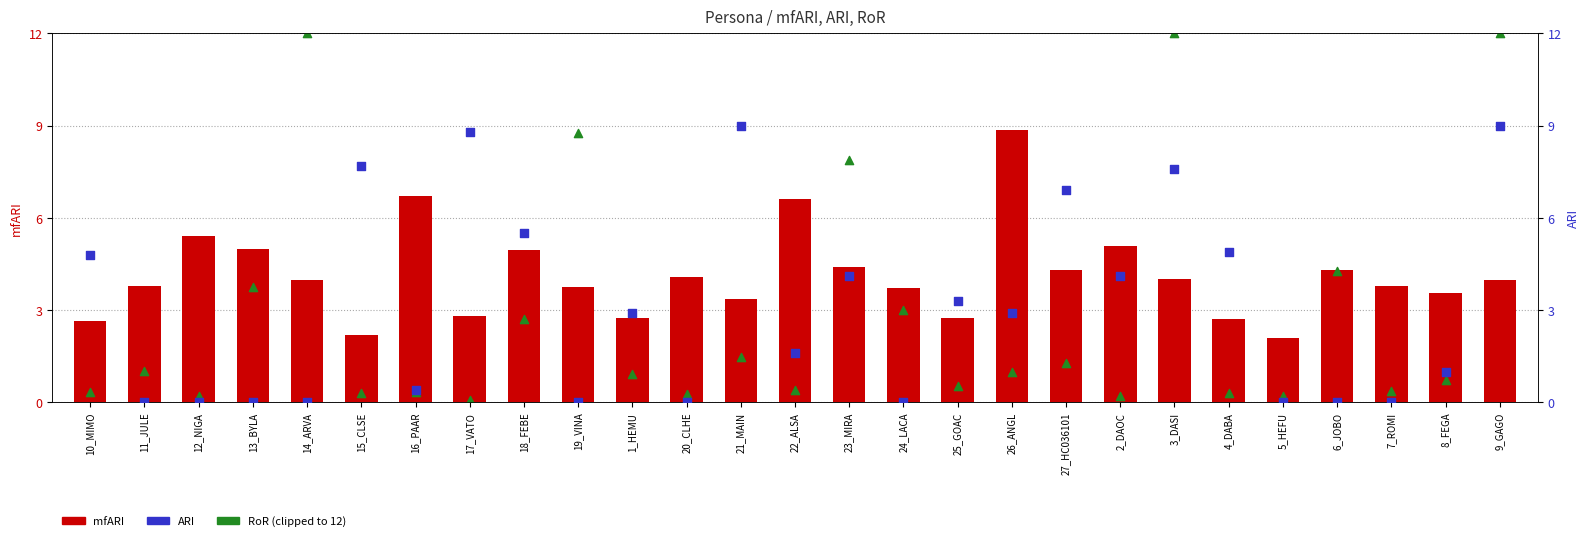

Which series has the largest total across all categories?

mfARI